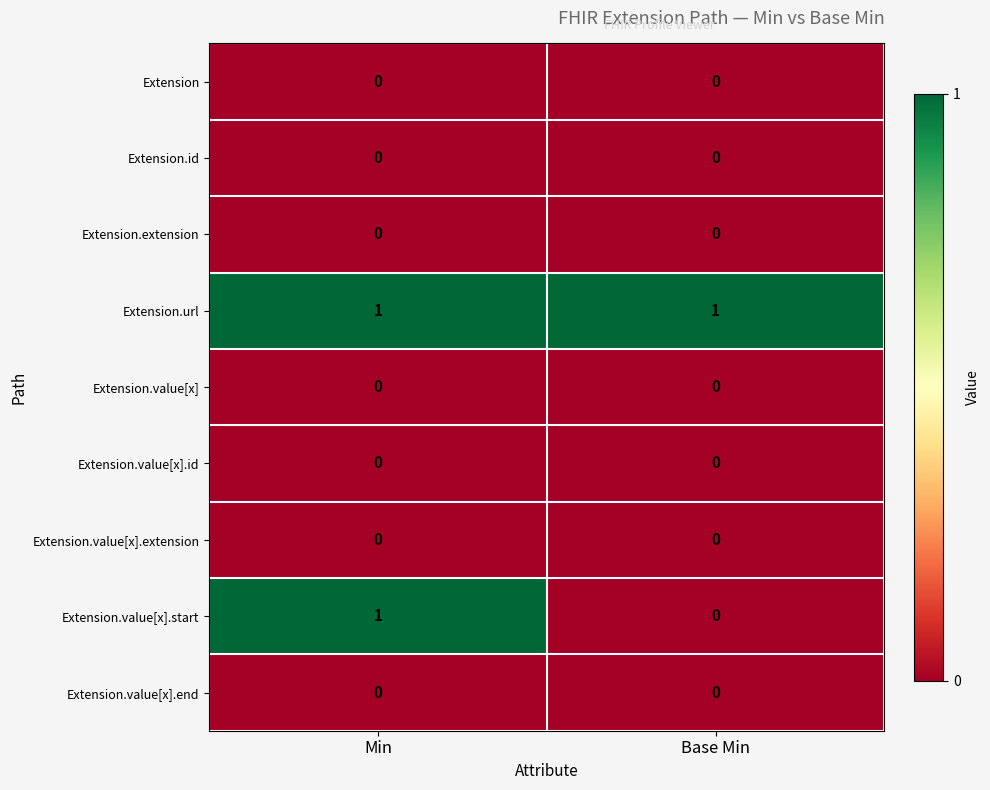

Reading left to right, transcribe all the data shown in this chart.

Extension: 0	0
Extension.id: 0	0
Extension.extension: 0	0
Extension.url: 1	1
Extension.value[x]: 0	0
Extension.value[x].id: 0	0
Extension.value[x].extension: 0	0
Extension.value[x].start: 1	0
Extension.value[x].end: 0	0